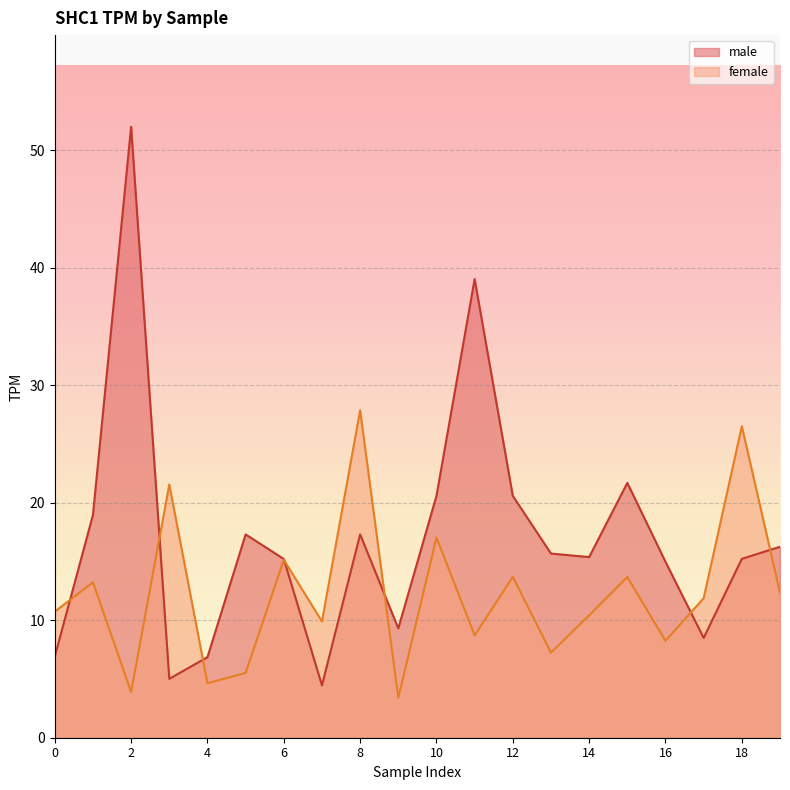

Where is the first local minimum for female?

2